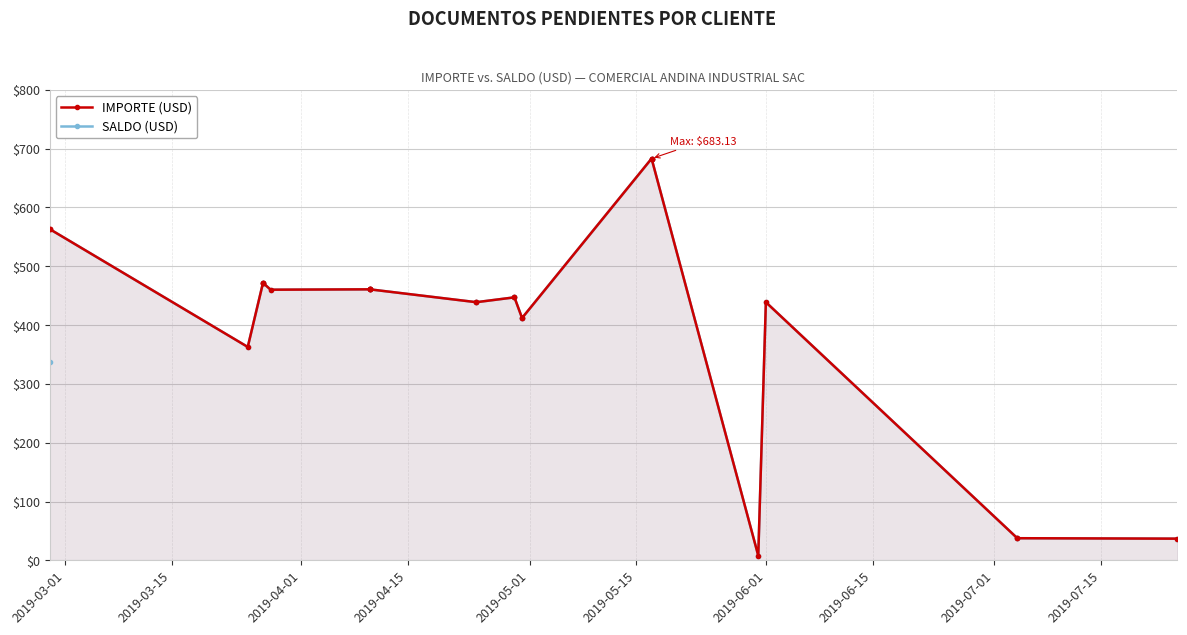

Reading right to left, transcribe all the data shown in this chart.

IMPORTE: 37.0	37.7	37.7	439.0	8.1	683.1	683.1	683.1	412.1	412.1	447.2	447.2	439.0	439.0	460.8	460.8	460.8	460.8	460.2	471.8	471.8	471.8	362.9	563.3	563.3
SALDO: 37.0	37.7	37.7	439.0	8.1	683.1	683.1	683.1	412.1	412.1	447.2	447.2	439.0	439.0	460.8	460.8	460.8	460.8	460.2	471.8	471.8	471.8	362.9	563.3	336.5